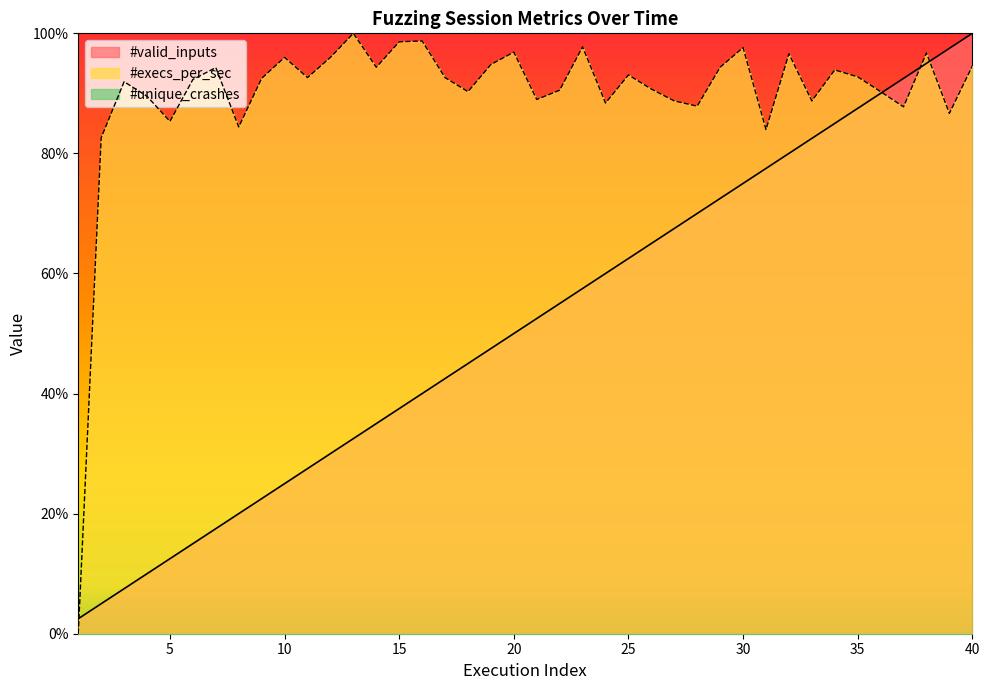

Does the chart display data point markers on the line(s)?

No